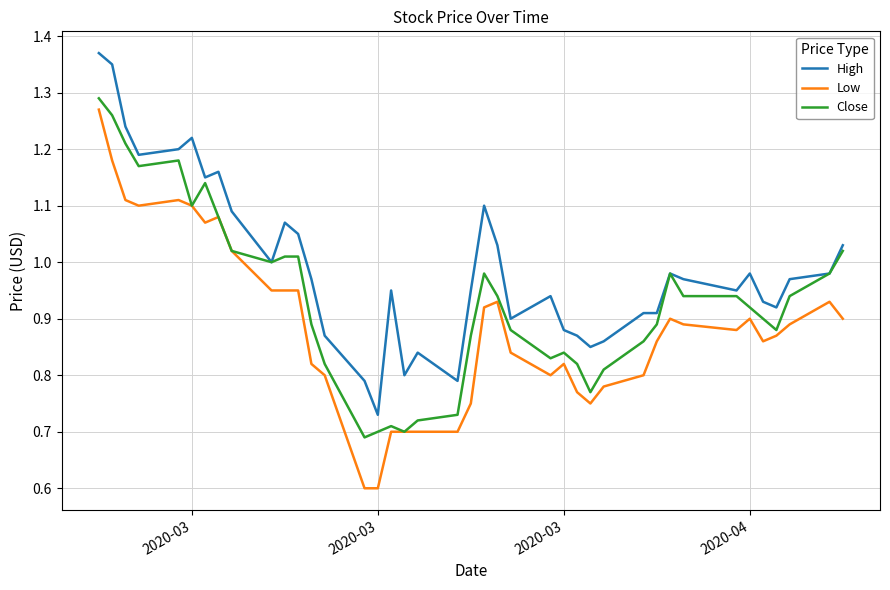

Rank the series by their average value, from lowest to highest.

Low, Close, High